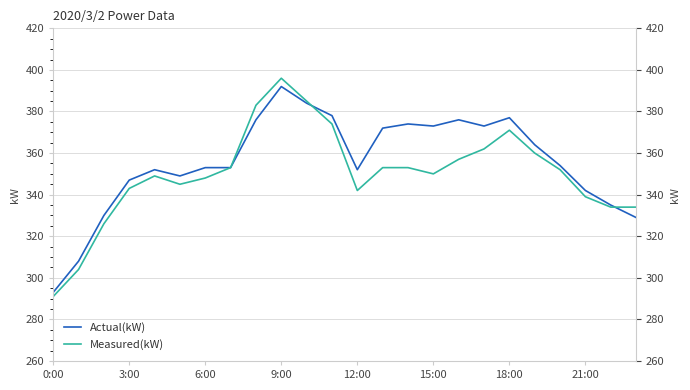

What are all the series names shown in the legend?

Actual(kW), Measured(kW)